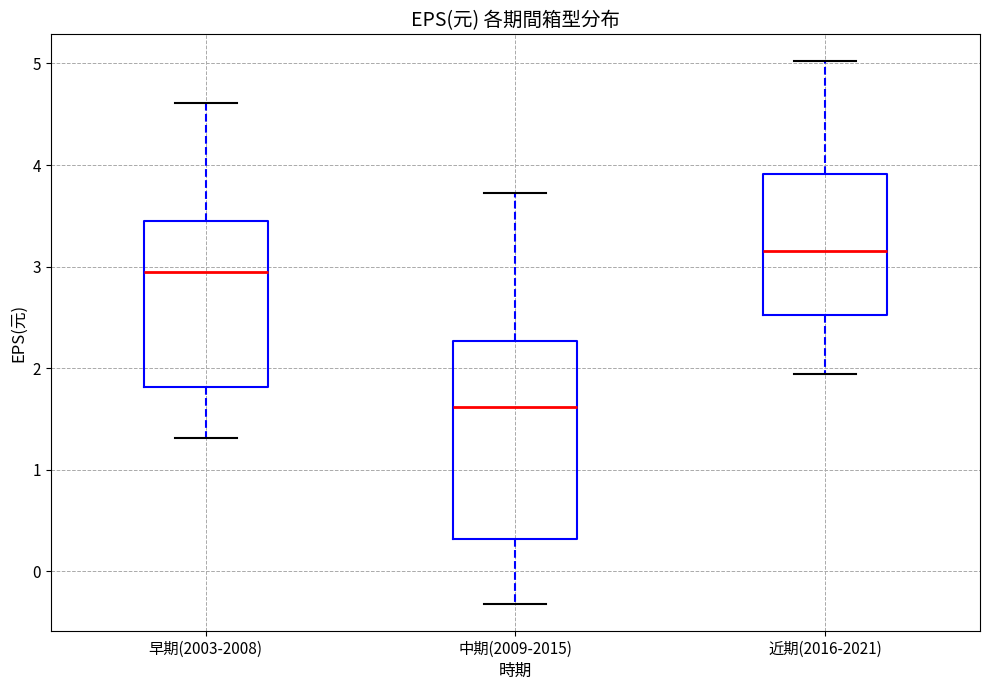

Reading left to right, read every box against the y-axis: the position of its median line, the range the box covers, and the ends of its whiskers. The values are not printed on the chart, so give them approximately, as read against the axis.

早期(2003-2008): median 2.9, box 1.8 to 3.5, whiskers 1.3 to 4.6
中期(2009-2015): median 1.6, box 0.3 to 2.3, whiskers -0.3 to 3.7
近期(2016-2021): median 3.2, box 2.5 to 3.9, whiskers 1.9 to 5.0